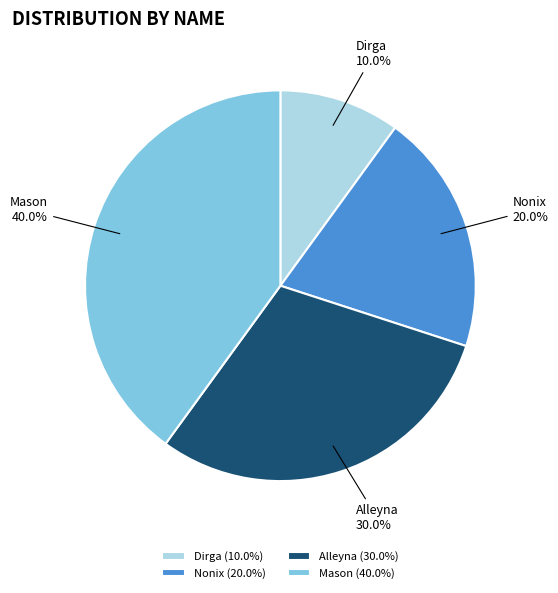

What is the ratio of the value at Nonix to the value at Mason?

0.5